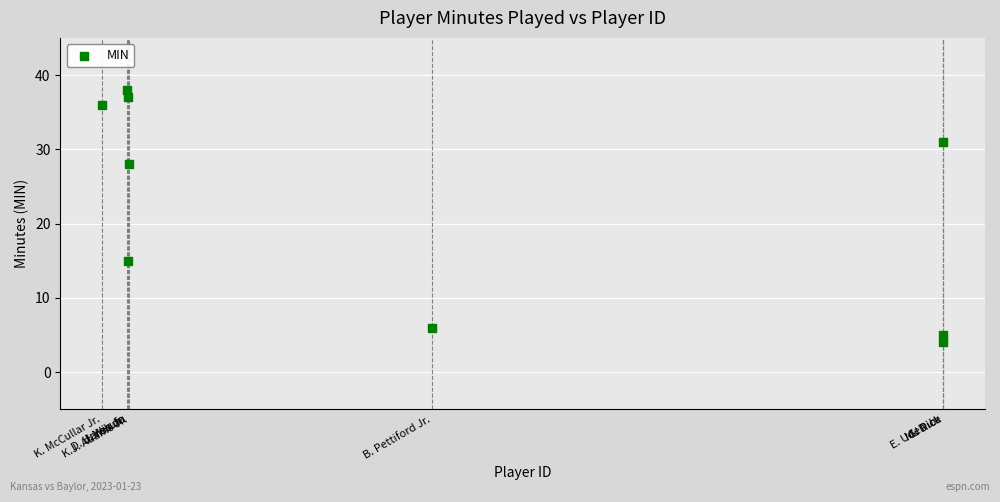

What Y value in the scatter plot is closest to 21?

15